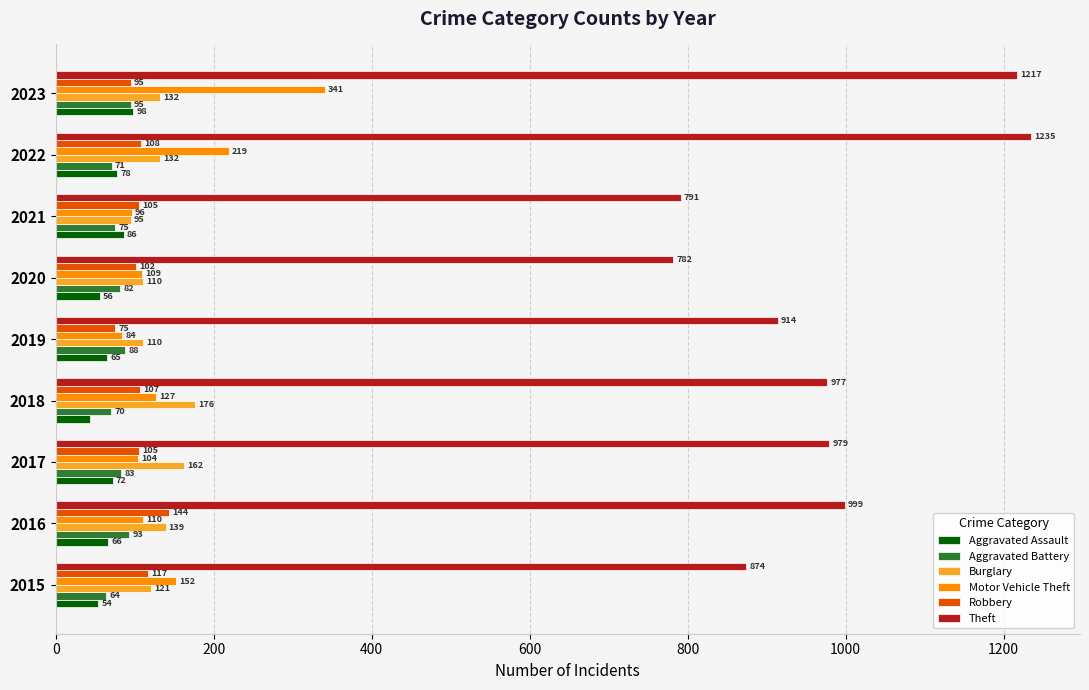

At how many categories does at least one series exceed 341?

9